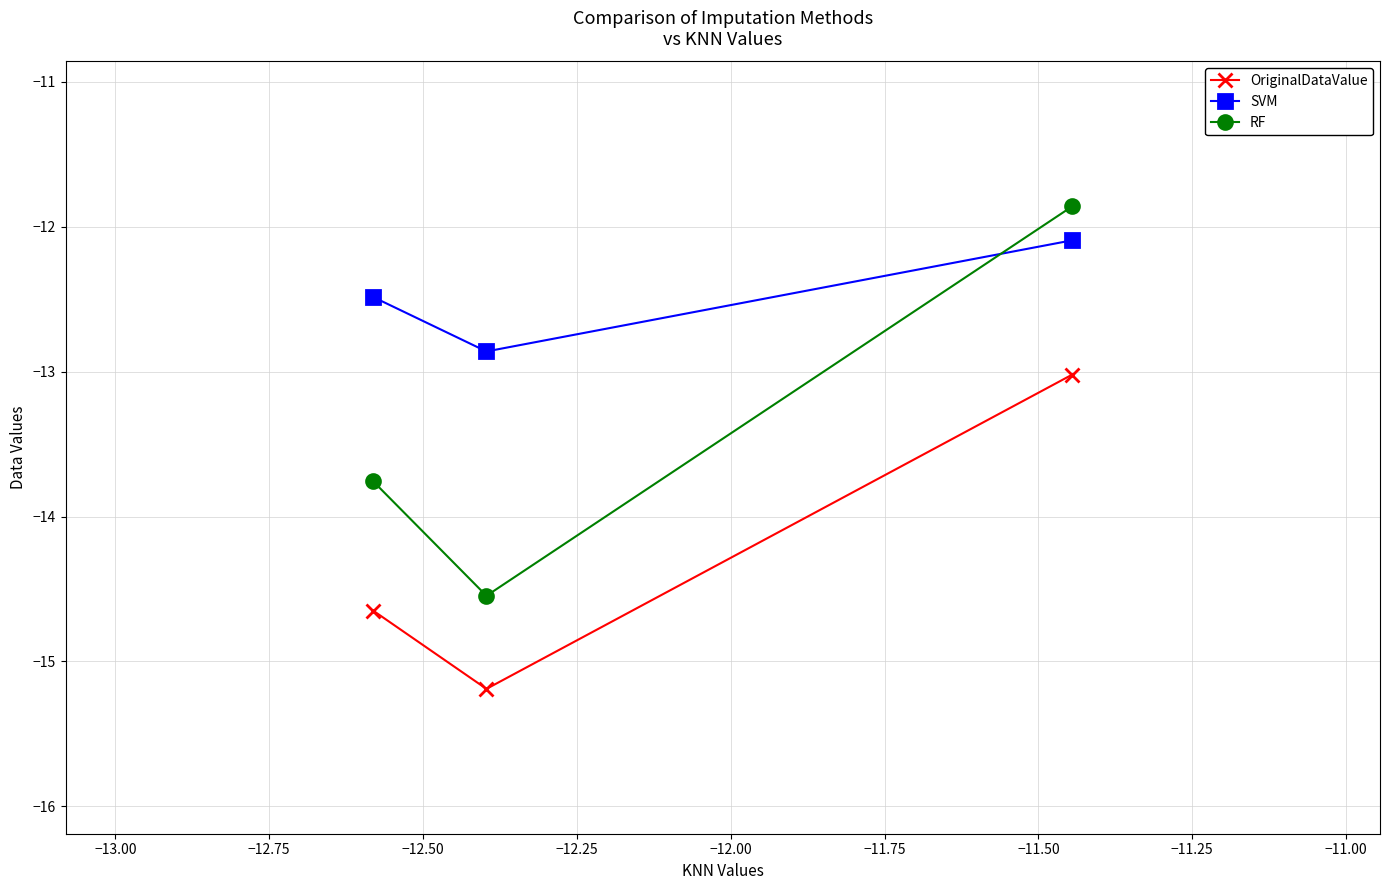

Which series has the largest range (max minus min)?

RF